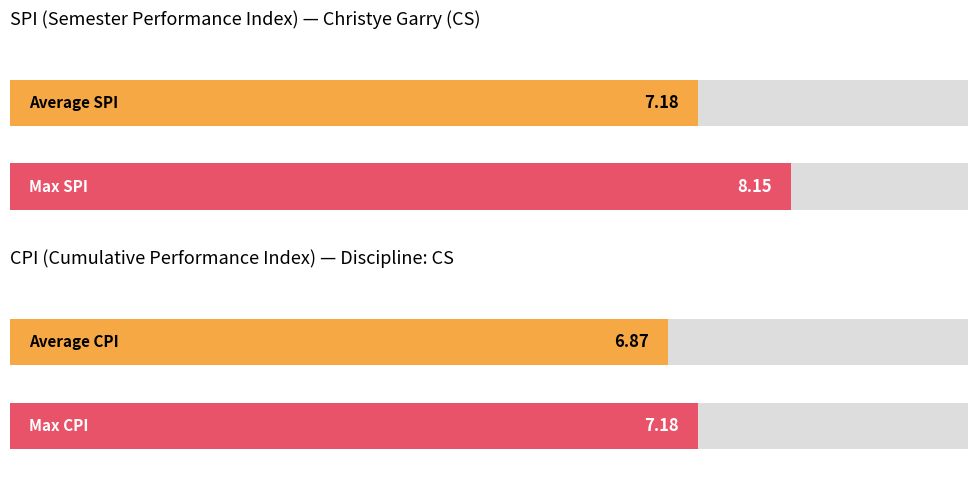

What is the value of the CPI bar at the 6th from the left?

6.9